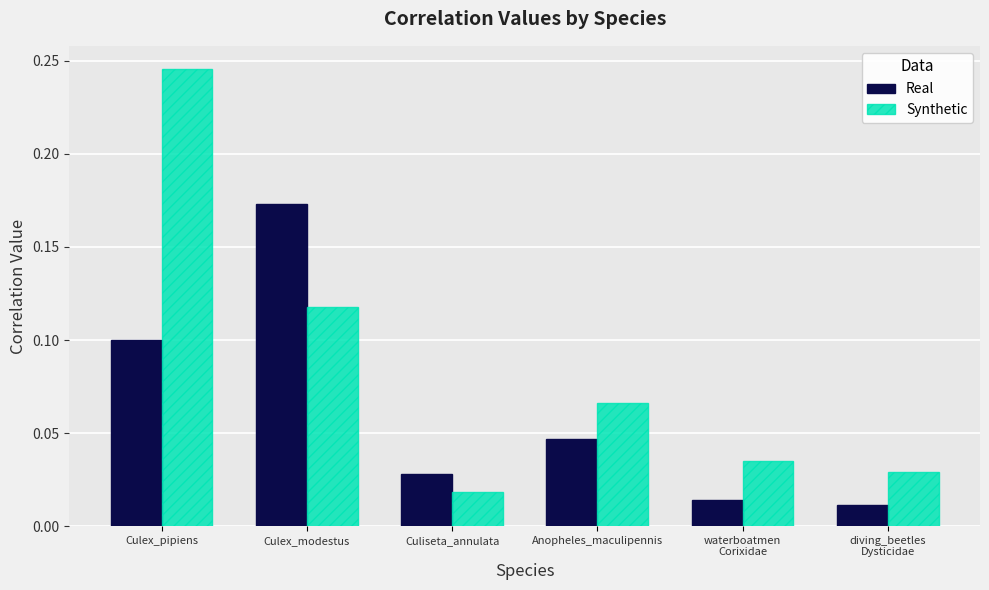

The value of Real at Culex_pipiens is 0.1. True or false?

True